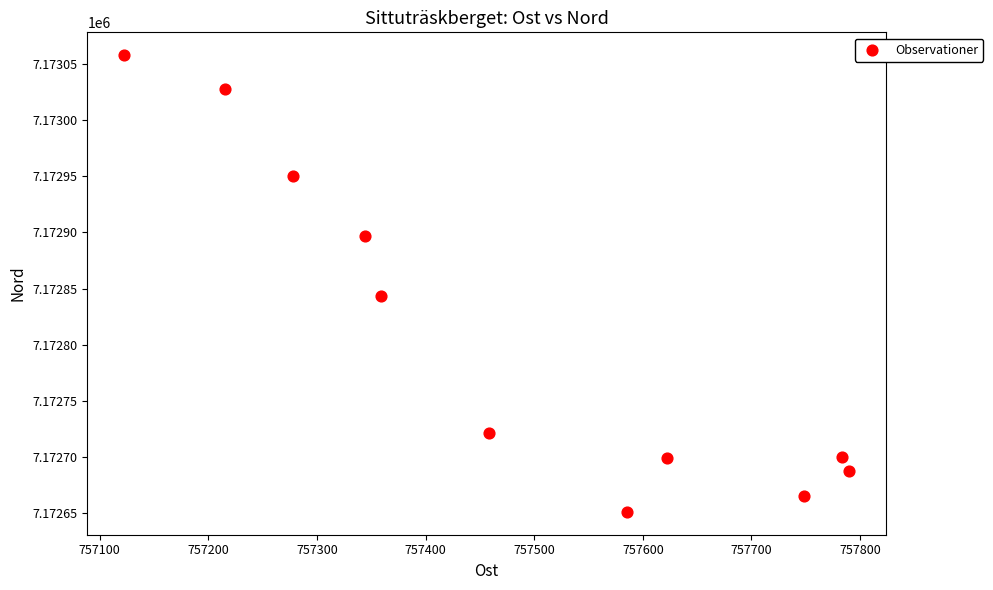

What is the range of Y values (max minus min)?

407